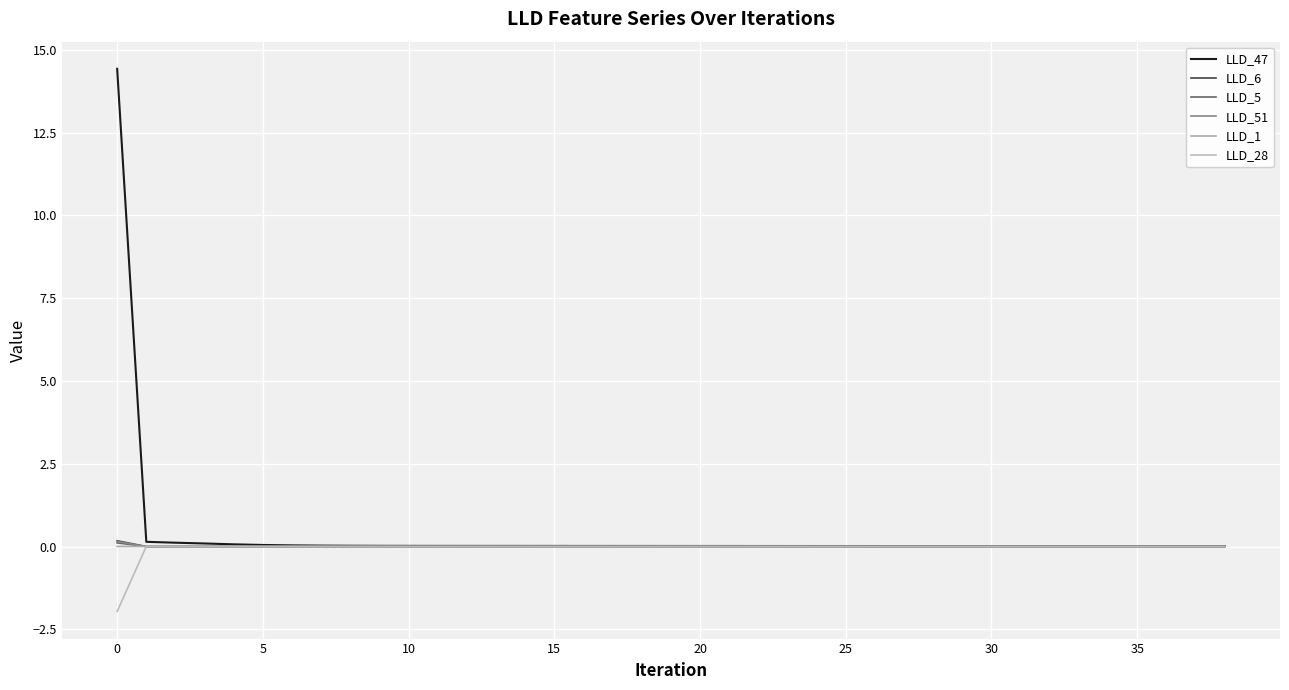

Is this an area chart (filled region under the line)?

No